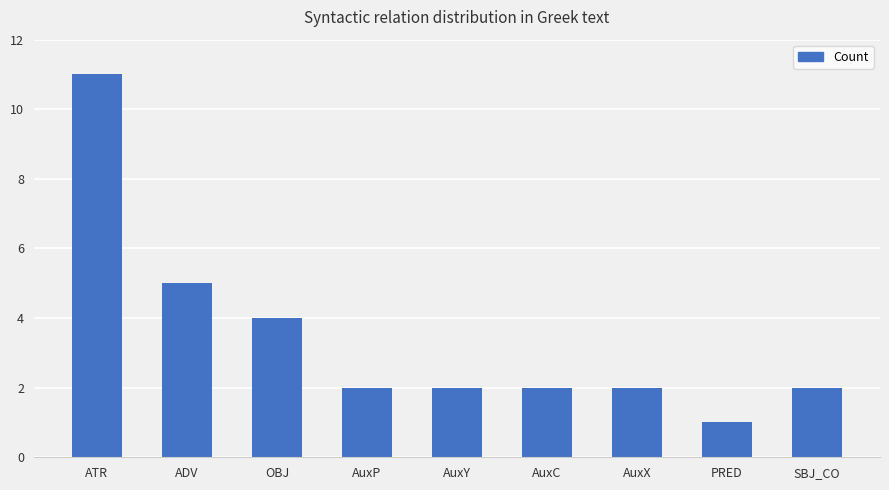

What position from the left is AuxC?

6